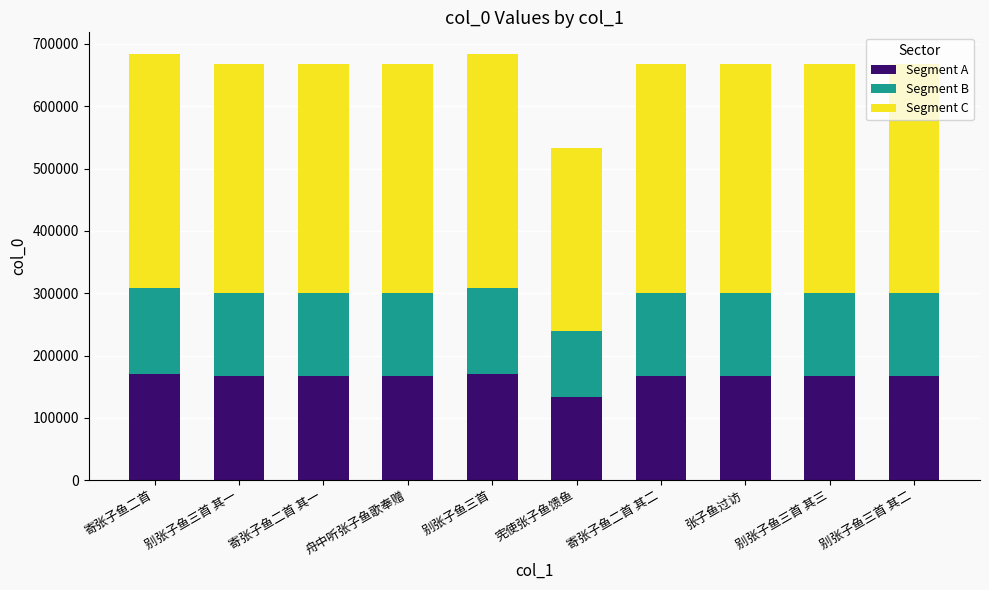

Which category has the lowest value in the Segment A series?

宪使张子鱼馈鱼